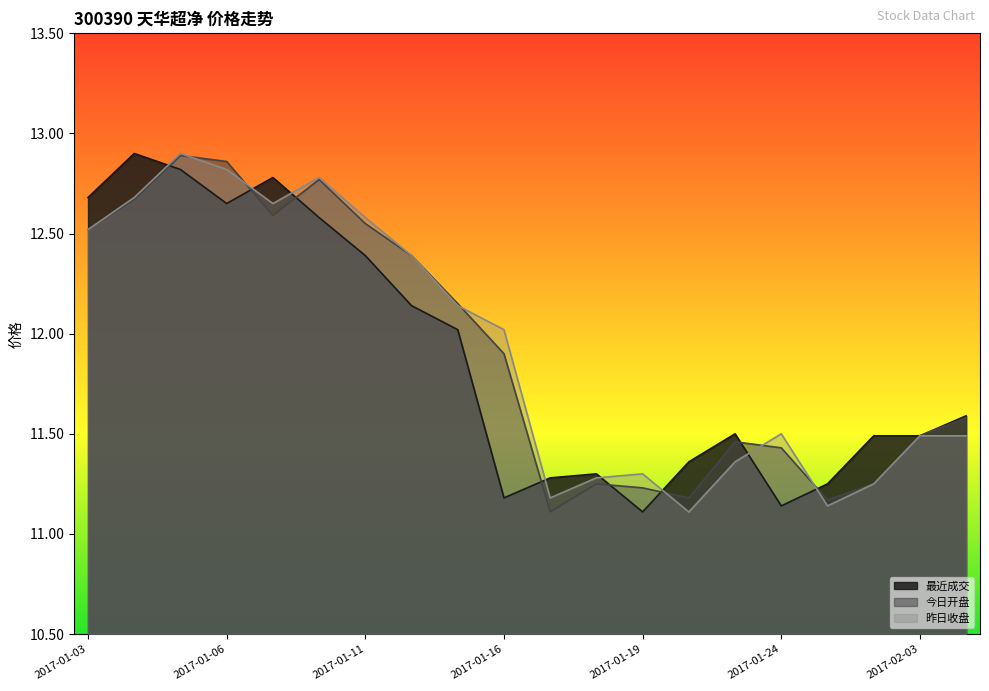

Reading right to left, list all the values displayed in this chart.

最近成交: 11.6	11.5	11.5	11.2	11.1	11.5	11.4	11.1	11.3	11.3	11.2	12.0	12.1	12.4	12.6	12.8	12.7	12.8	12.9	12.7
今日开盘: 11.6	11.5	11.2	11.2	11.4	11.5	11.2	11.2	11.2	11.1	11.9	12.2	12.4	12.6	12.8	12.6	12.9	12.9	12.7	12.5
昨日收盘: 11.5	11.5	11.2	11.1	11.5	11.4	11.1	11.3	11.3	11.2	12.0	12.1	12.4	12.6	12.8	12.7	12.8	12.9	12.7	12.5